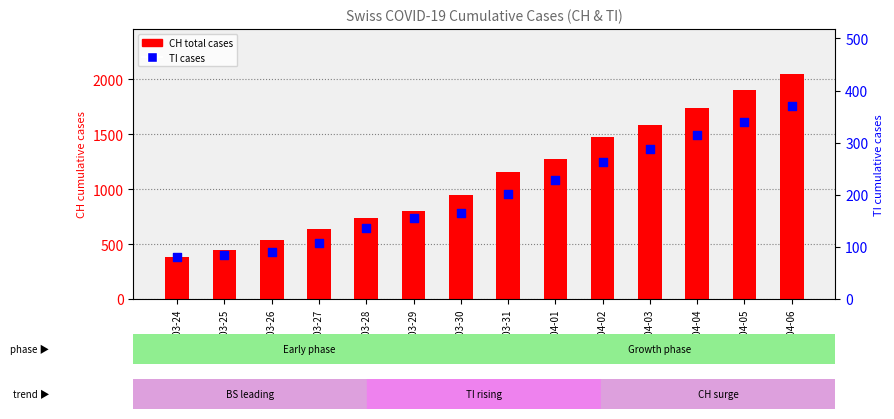

Which series has the widest spread of Y values?

CH (count)